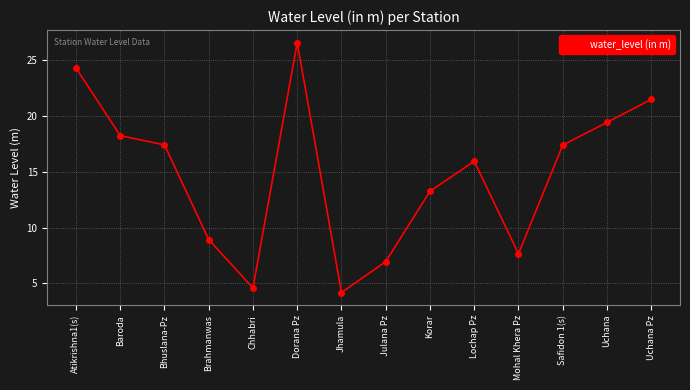

Is this an area chart (filled region under the line)?

No